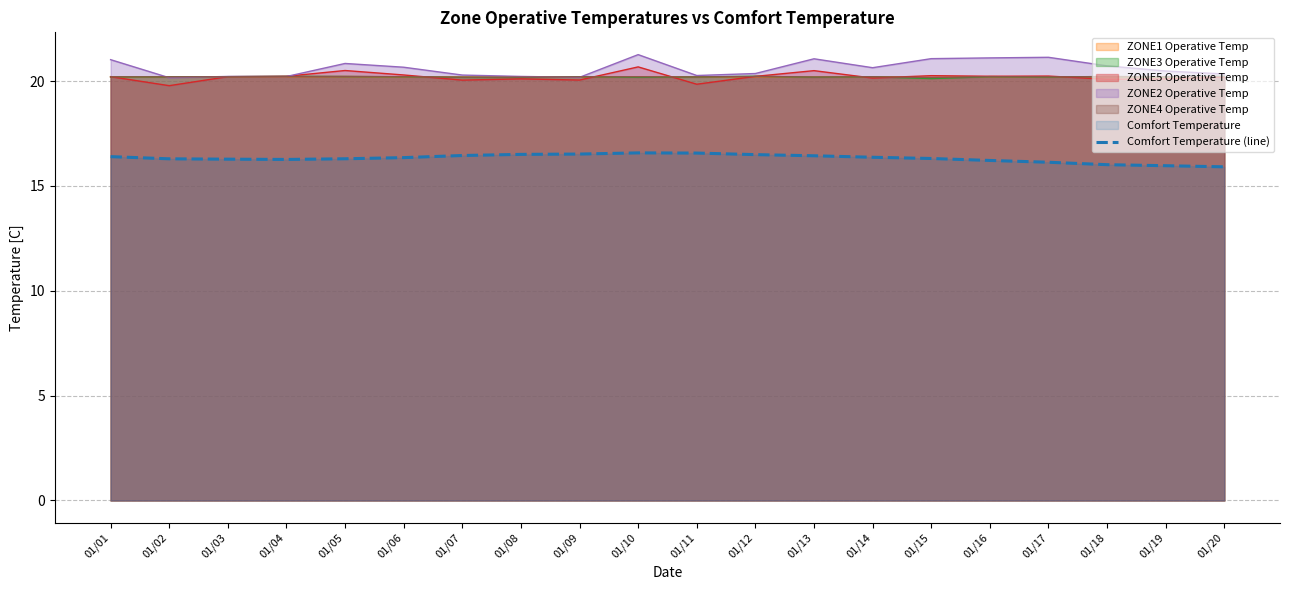

List the labels in order of value, largest first.

01/10, 01/11, 01/09, 01/08, 01/12, 01/07, 01/13, 01/01, 01/14, 01/06, 01/15, 01/05, 01/02, 01/03, 01/04, 01/16, 01/17, 01/18, 01/19, 01/20